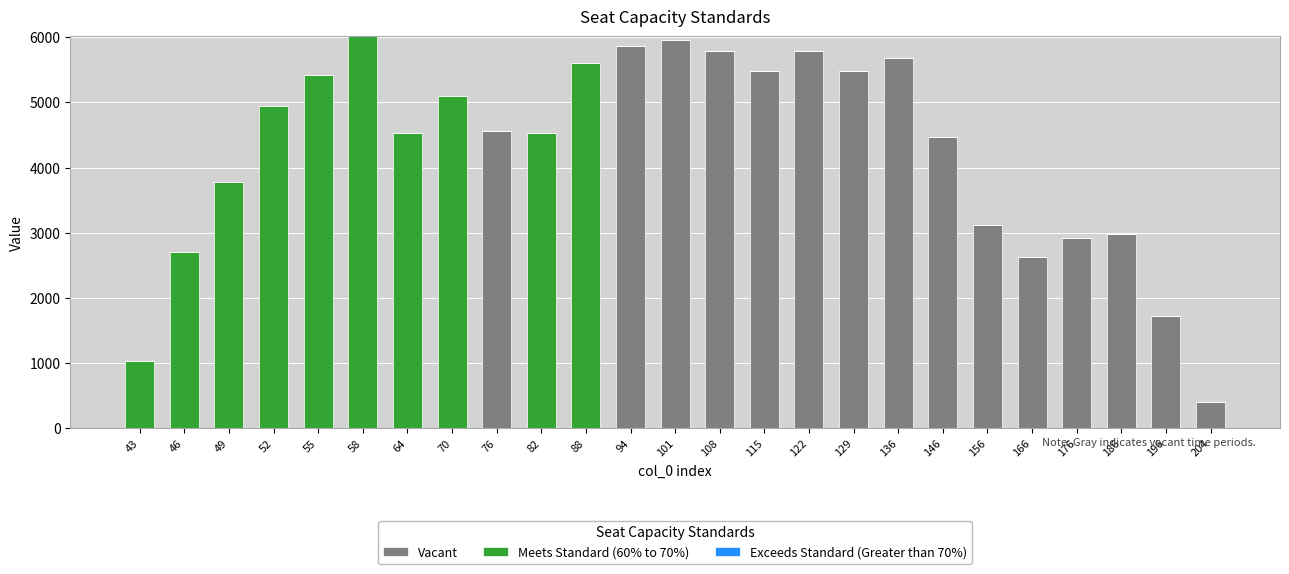

What is the sum of the Vacant values at 108 and 52?

5784.0